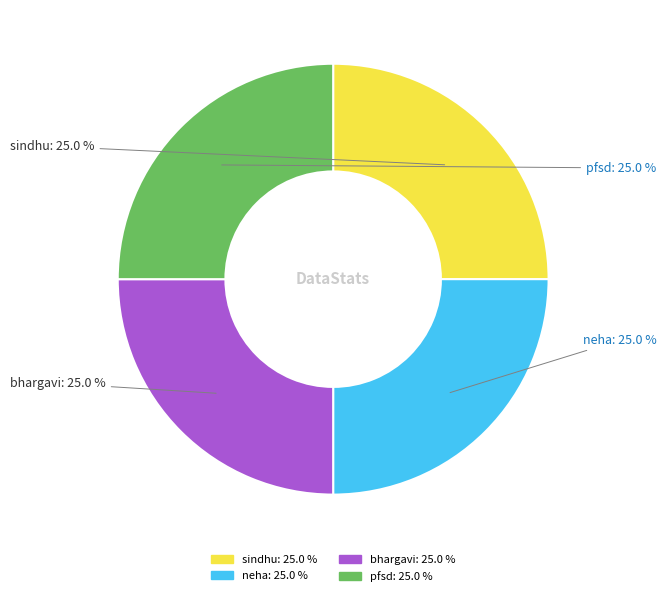

Does bhargavi account for over 50% of the chart?

No